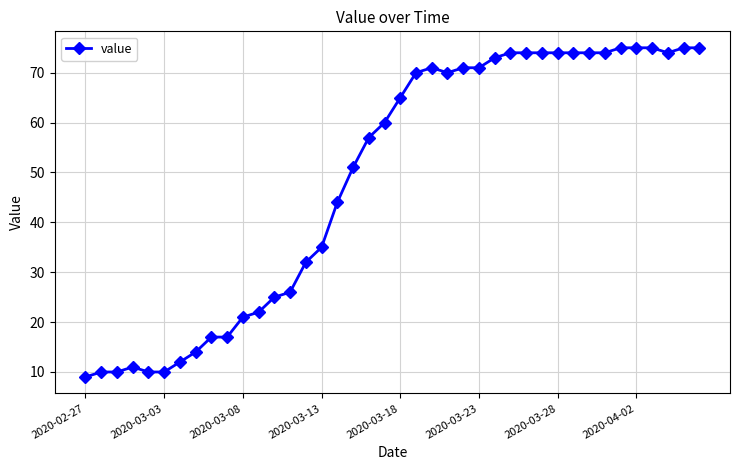

Is this an area chart (filled region under the line)?

No